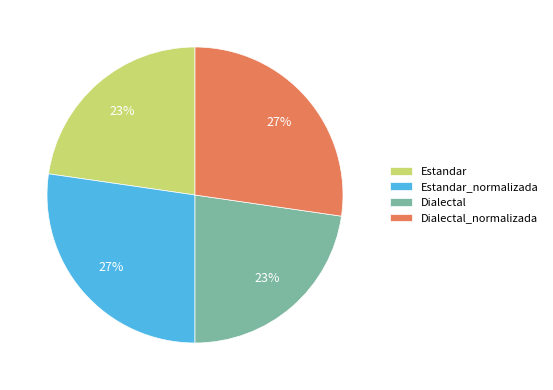

Count the number of slices in the pie.

4